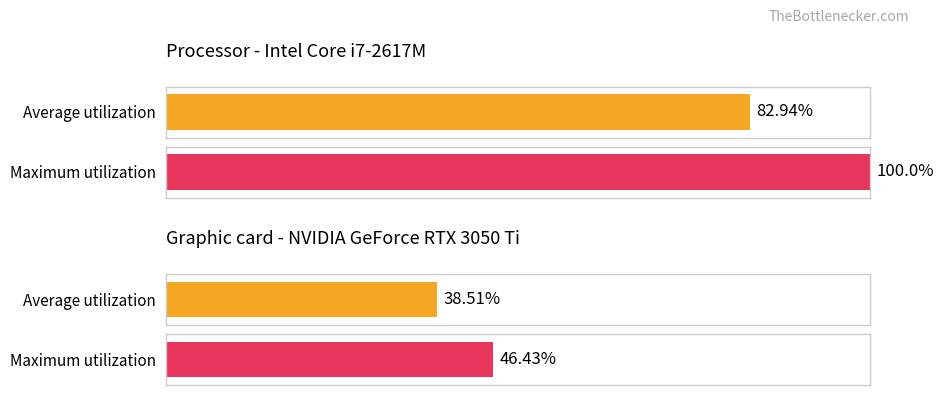

How many series are shown in this chart?

2